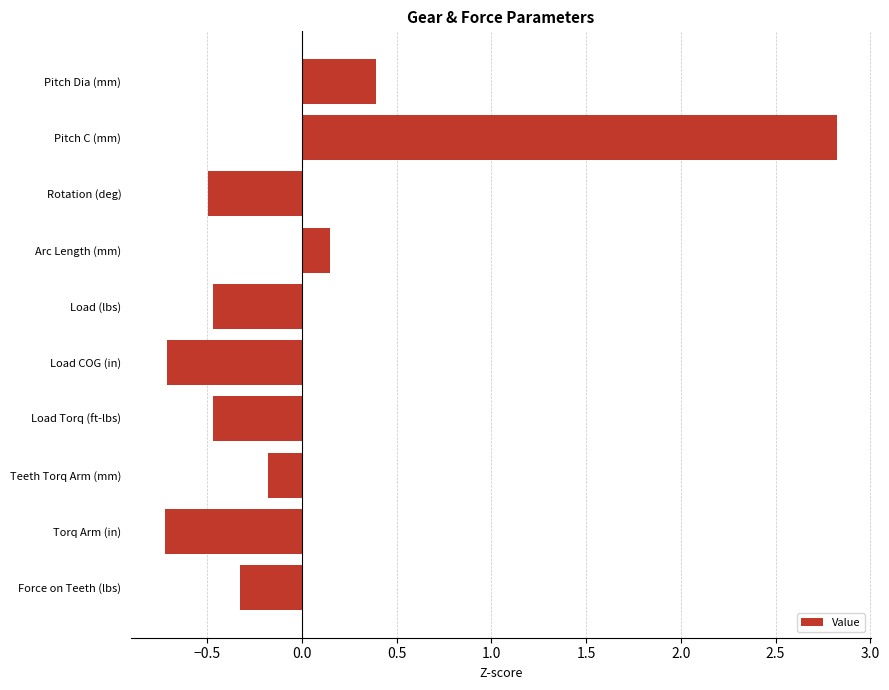

True or false: the data shows -0.5 at Rotation (deg).

True